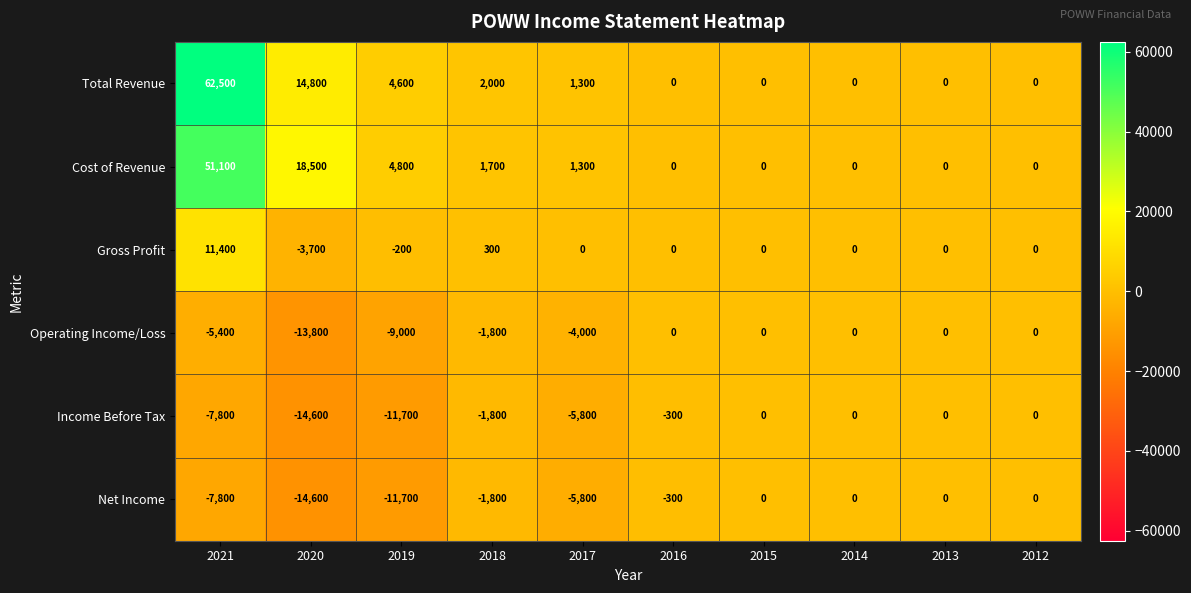

The Income Before Tax series shows -300 at 2016. True or false?

True